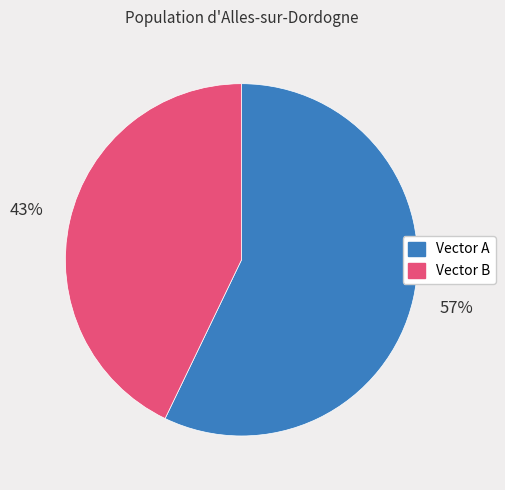

Which slice is the largest?

Vector A